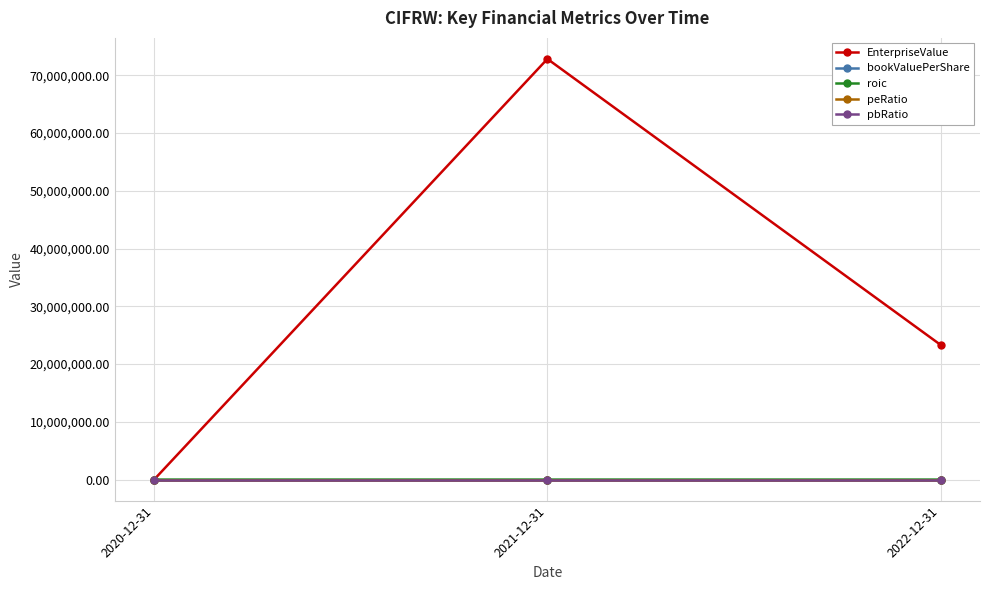

What is the spread (max minus min) of values at 2022-12-31?

23311470.6